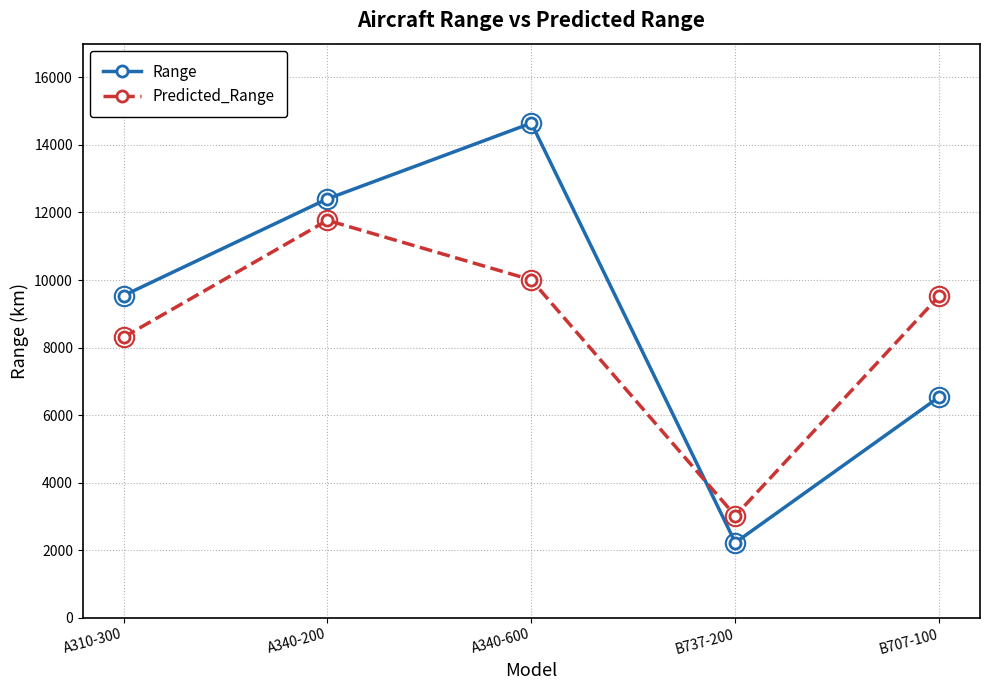

At how many categories does at least one series exceed 8558?

4